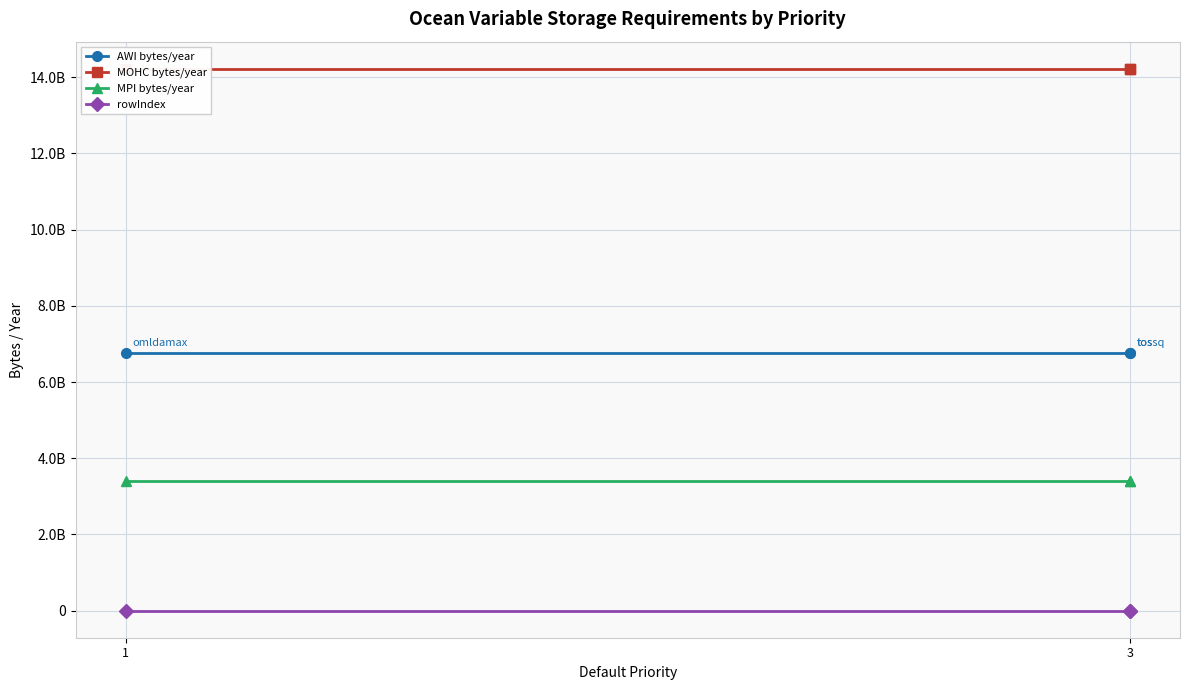

What is the lowest value of the AWI bytes/year series?

6755133475.0